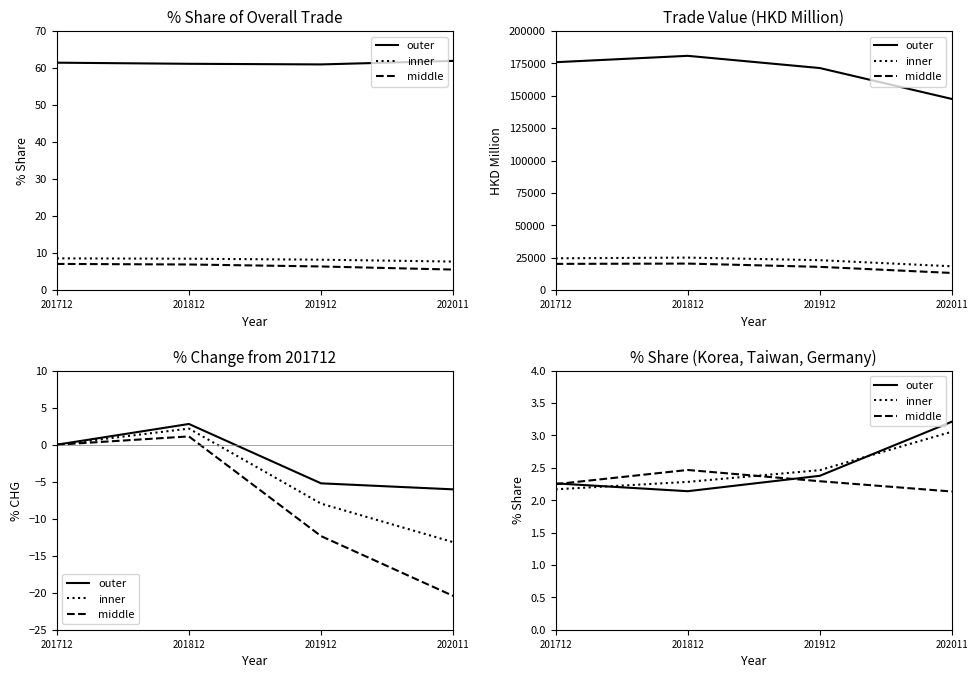

At which category is the sum across all series the highest?

202011